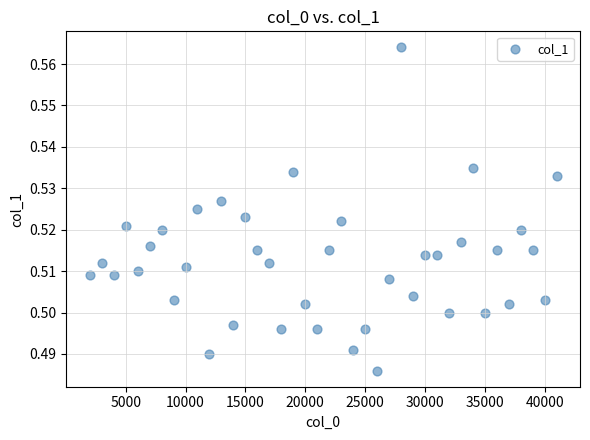

What is the range of X values (max minus min)?

39000.0